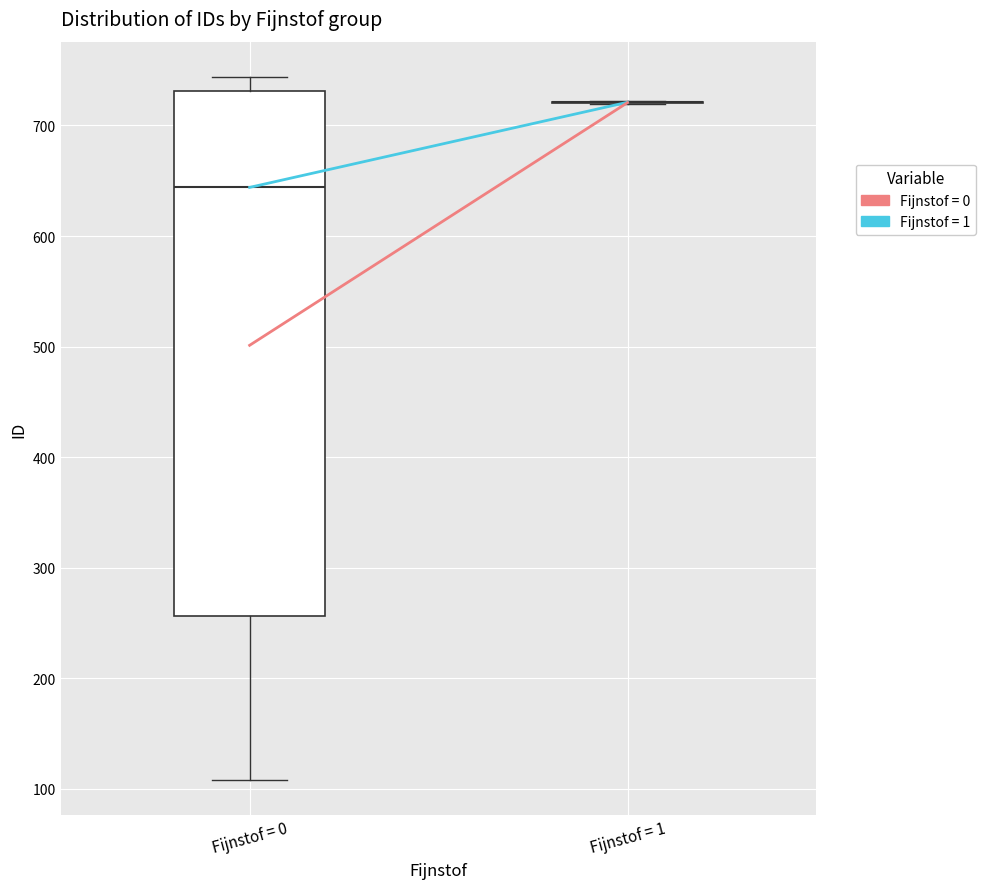

Which box is the tallest, from its lower edge to its upper edge?

Fijnstof = 0